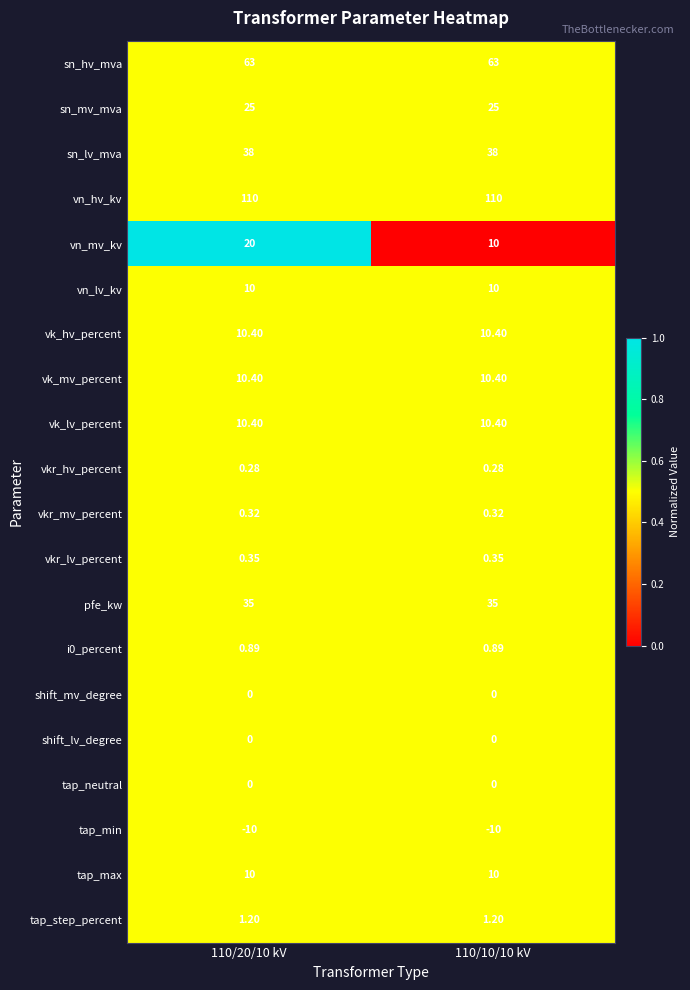

Between 110/20/10 kV and 110/10/10 kV, which series saw the biggest shift?

vn_mv_kv